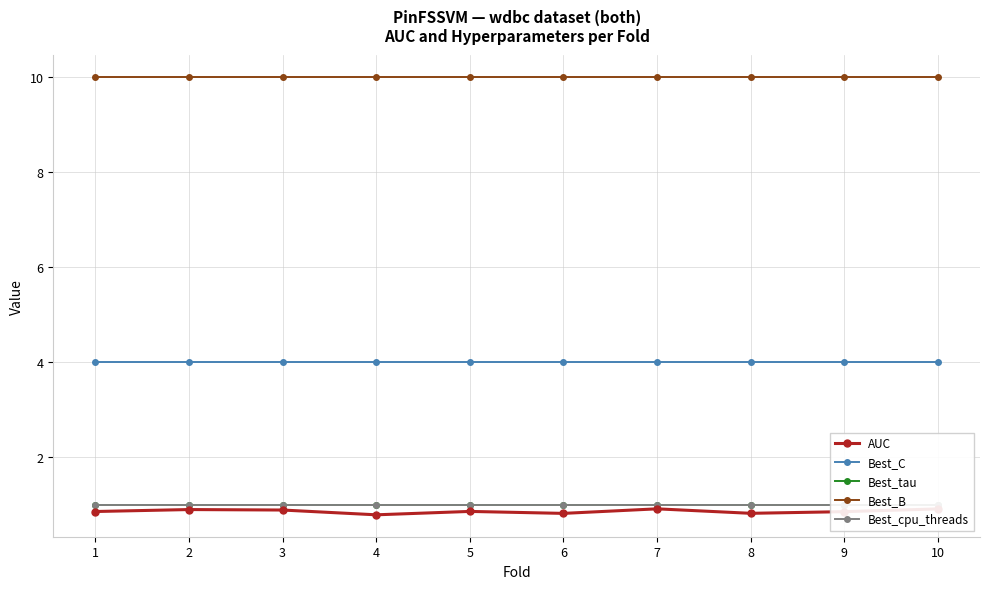

True or false: Best_B has more than 0 points higher than both neighbors.

False